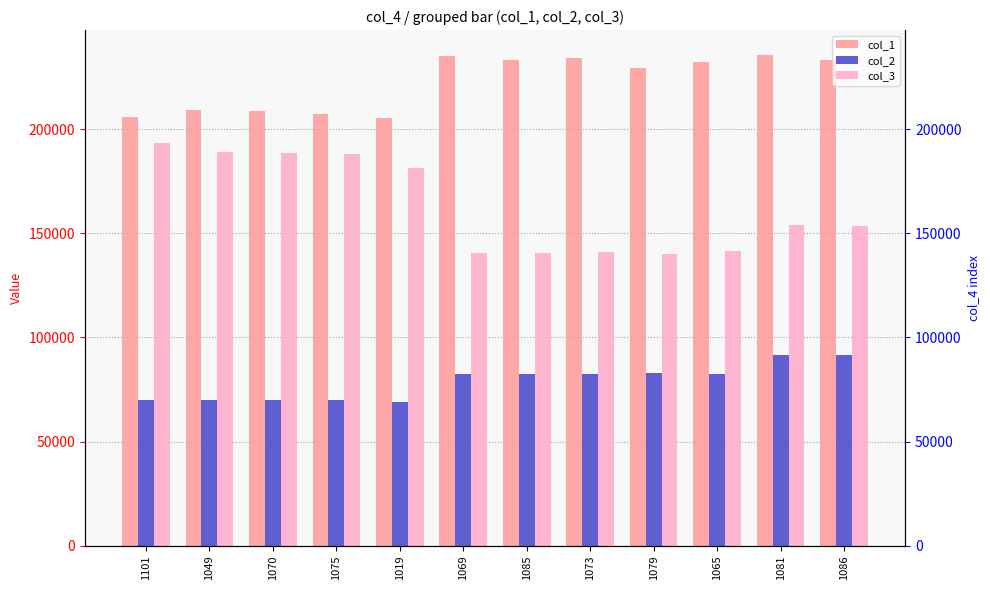

True or false: col_1 has a value of 209358 at 1049.

True